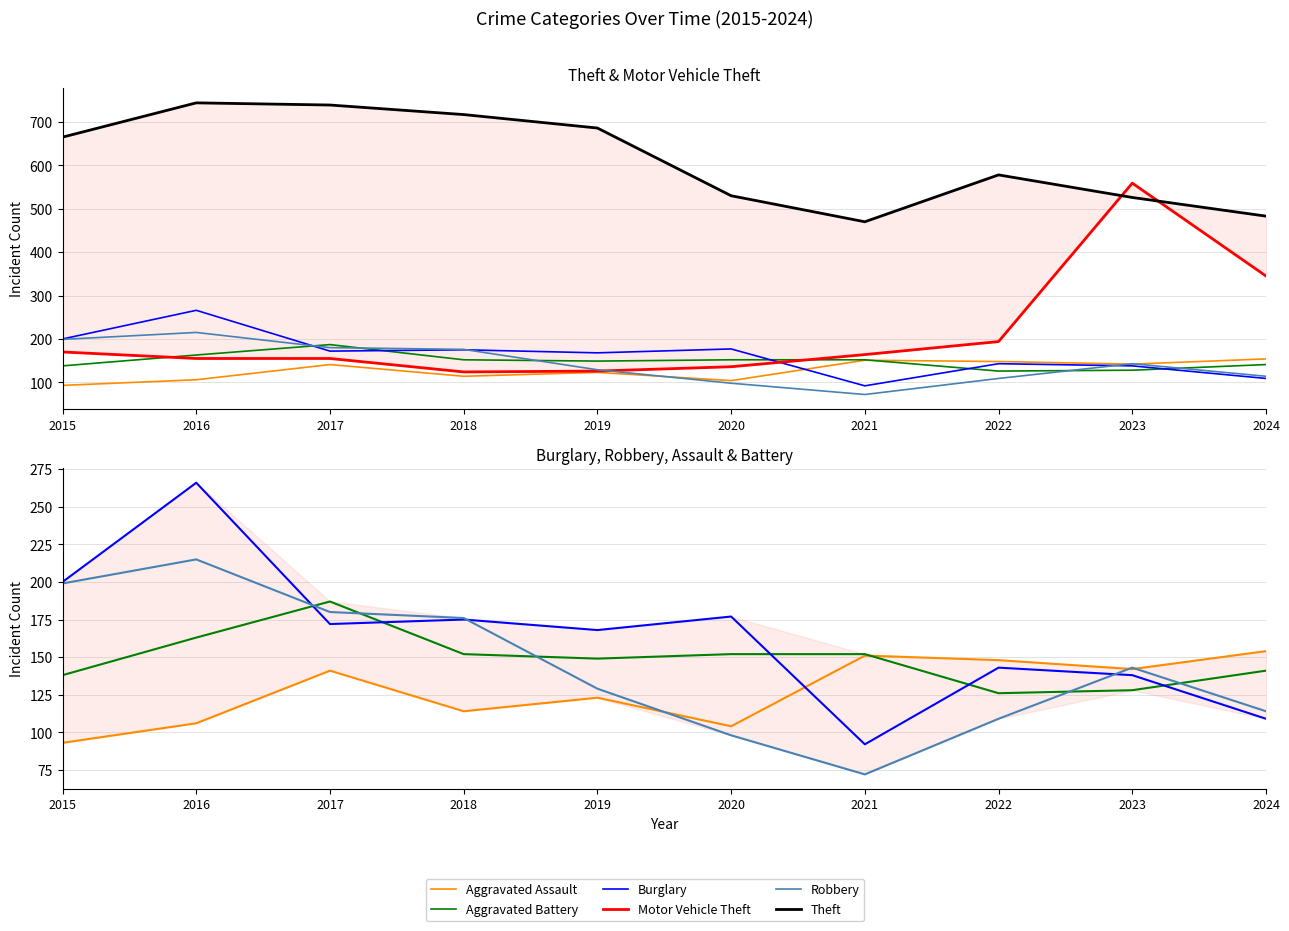

At which category does Burglary reach its first local valley?

2017